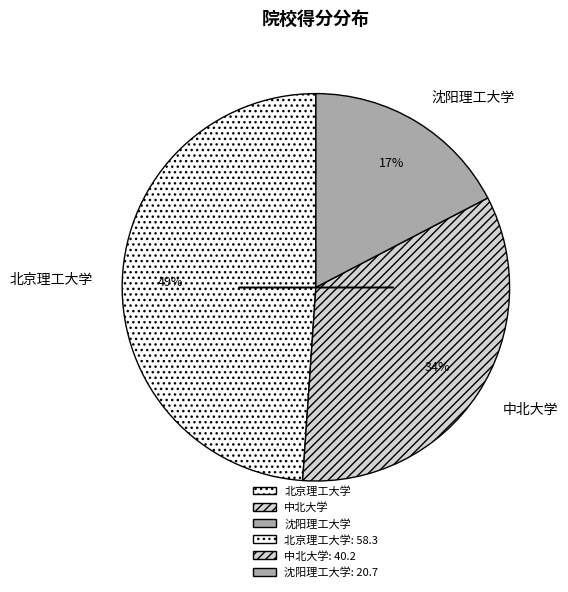

The 中北大学 slice represents 48% of the pie. True or false?

False